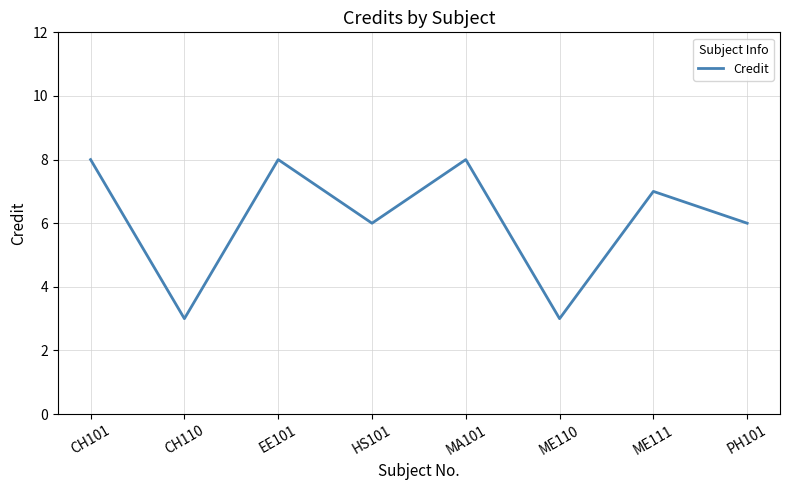

How many values are between 6 and 8?

6